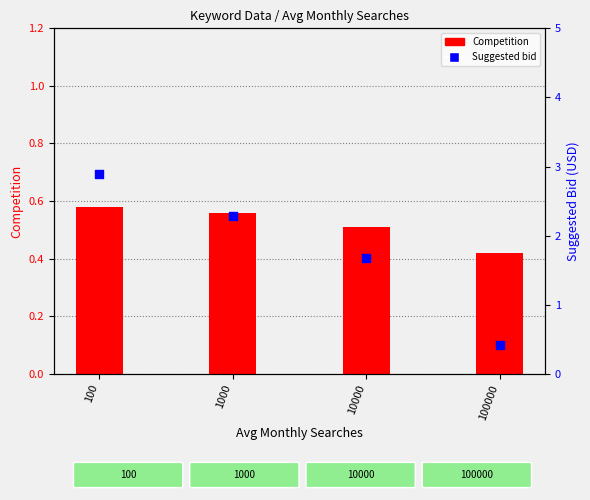

Is the value of Suggested bid at 10000 greater than the value of Competition at 100?

Yes